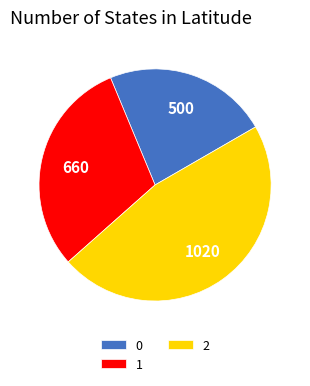

Rank the categories by value from highest to lowest.

2, 1, 0